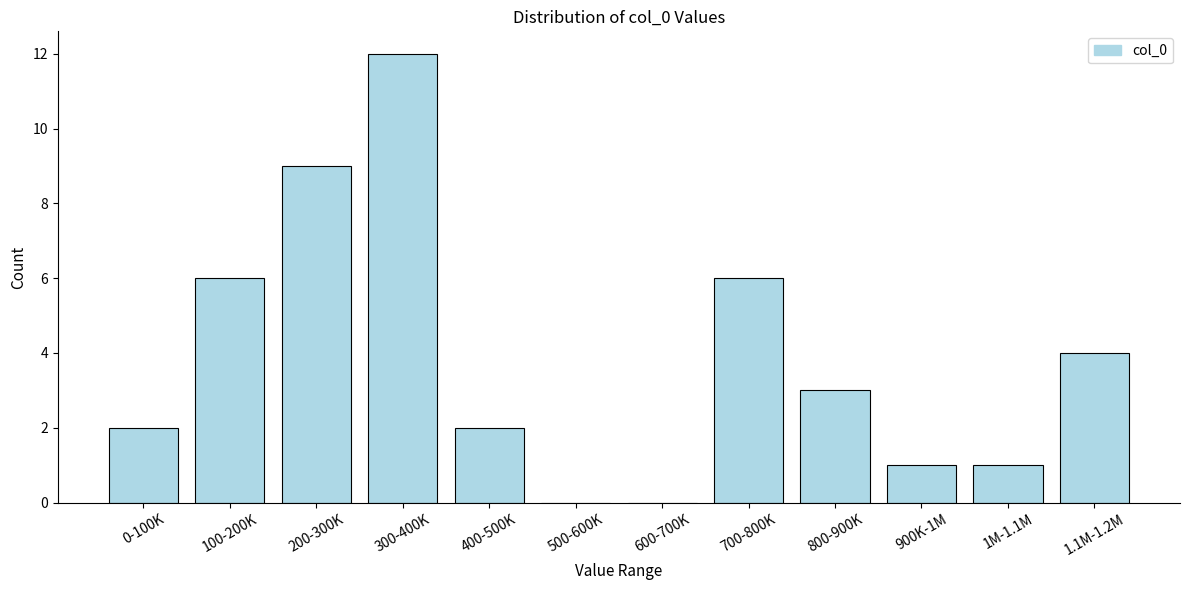

Reading left to right, extract all data points from this chart.

0-100K=2	100-200K=6	200-300K=9	300-400K=12	400-500K=2	500-600K=0	600-700K=0	700-800K=6	800-900K=3	900K-1M=1	1M-1.1M=1	1.1M-1.2M=4